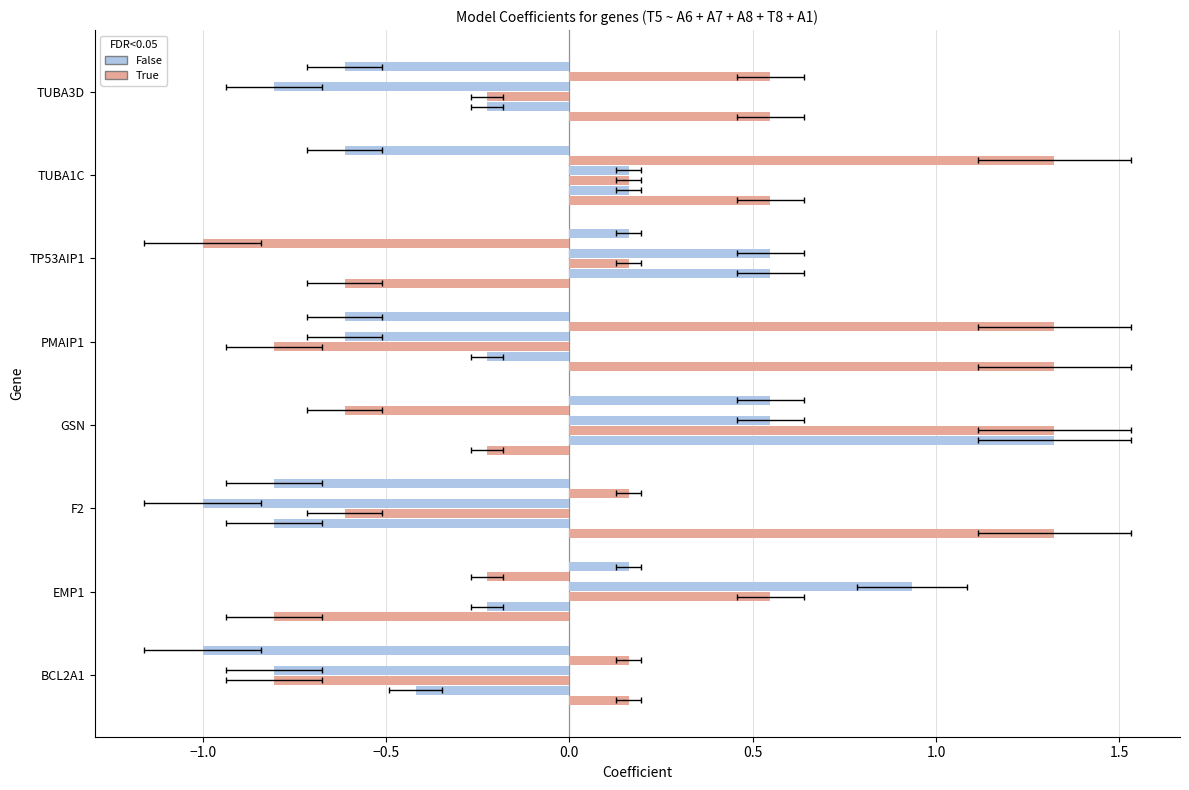

What is the value of the T8 bar at the 1st from the left?

0.2